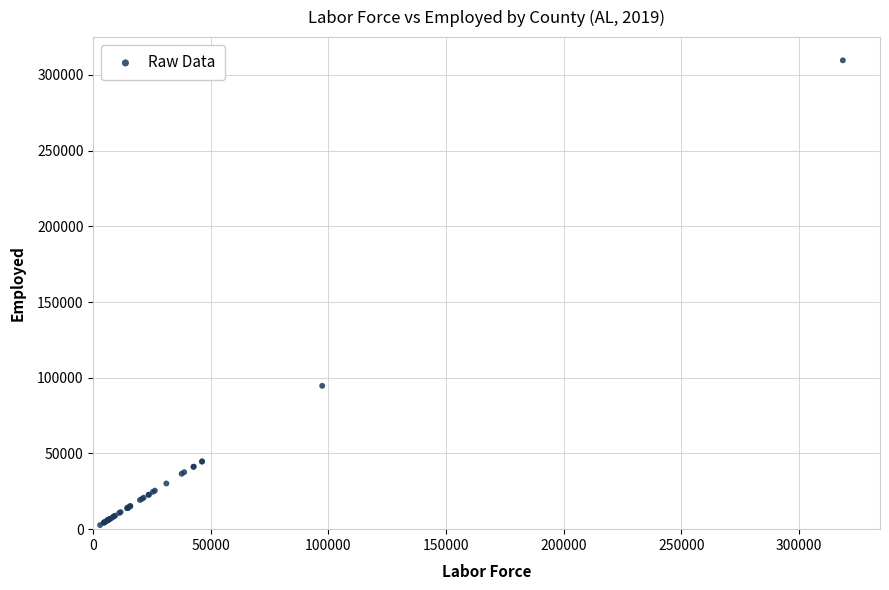

What Y value in the scatter plot is closest to 156193?

94675